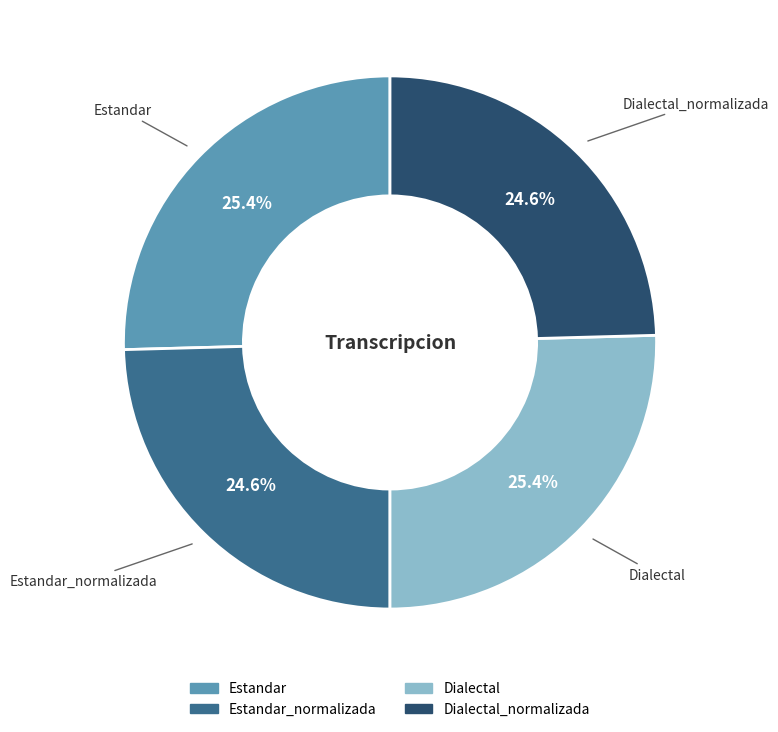

Is there any slice that represents more than half of the pie?

No